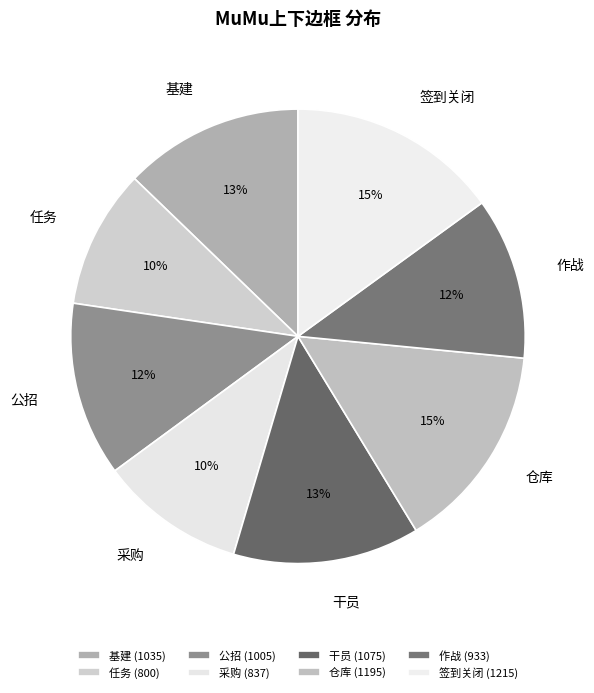

Is the sum of 公招 and 干员 greater than half?

No